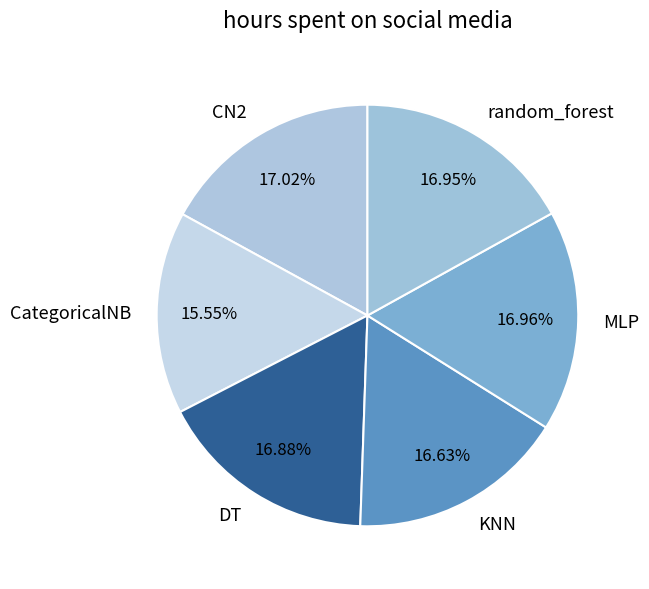

To the nearest percent, what is the combined percentage of CN2 and CategoricalNB?

33%